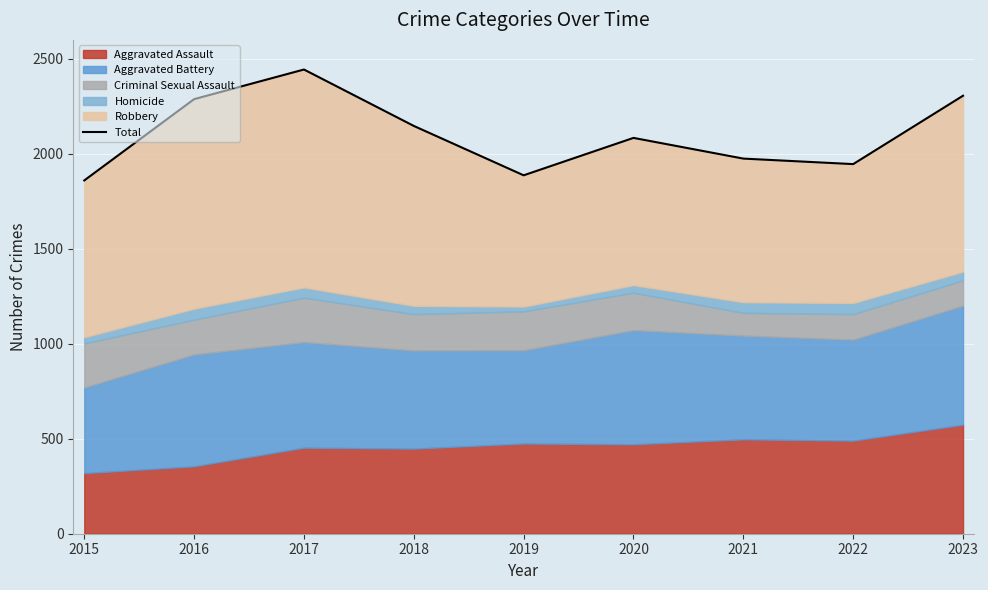

Rank the categories by value from lowest to highest.

2015, 2019, 2022, 2021, 2020, 2018, 2016, 2023, 2017